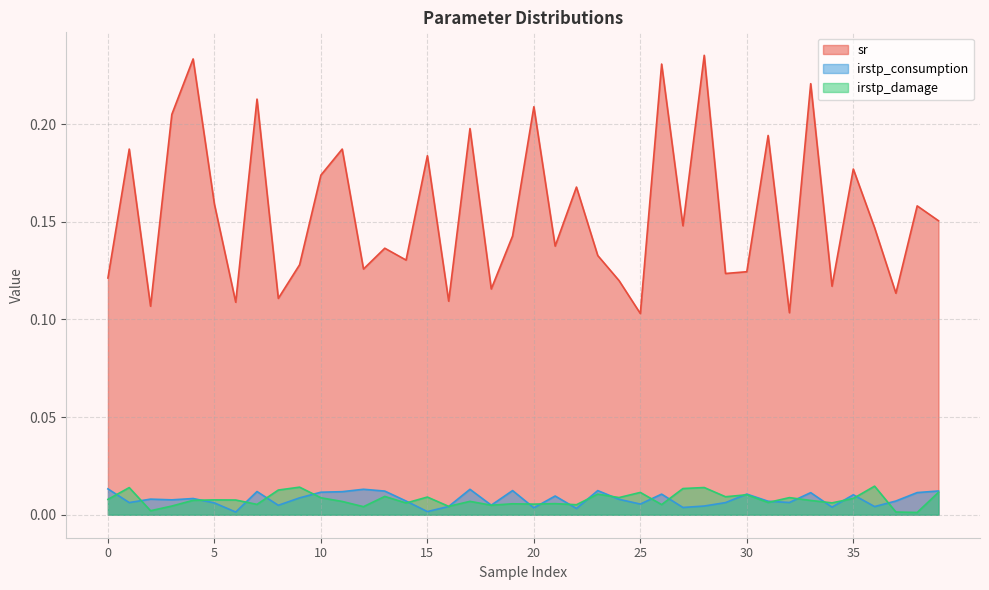

Which category has the lowest value in the irstp_damage series?

38